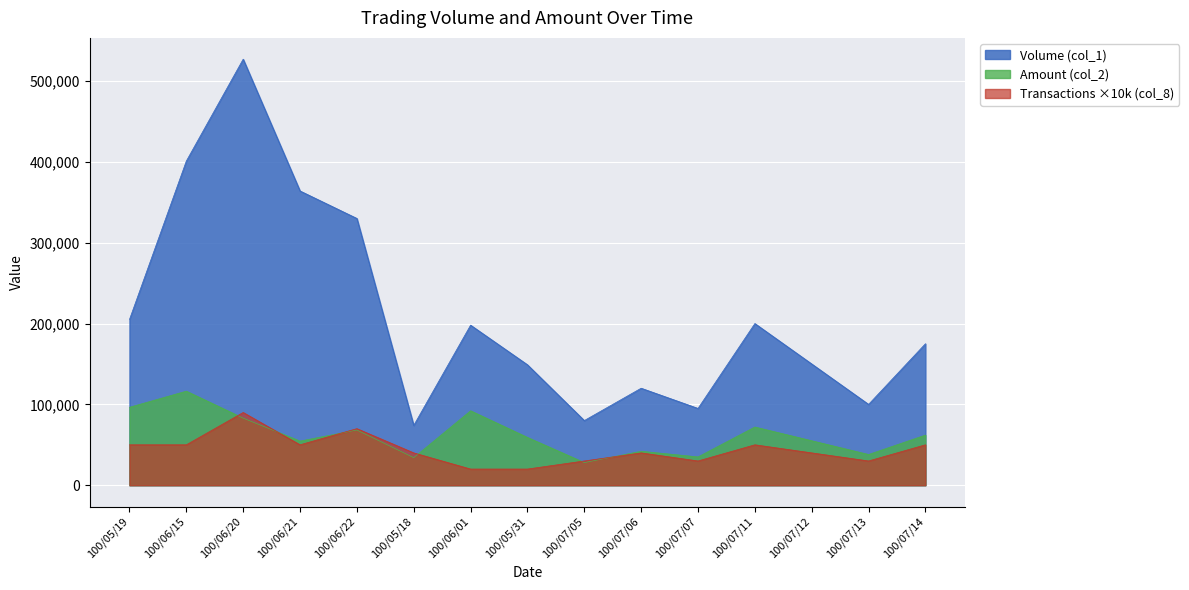

True or false: Volume (col_1) and Transactions (col_8) cross at least once.

False